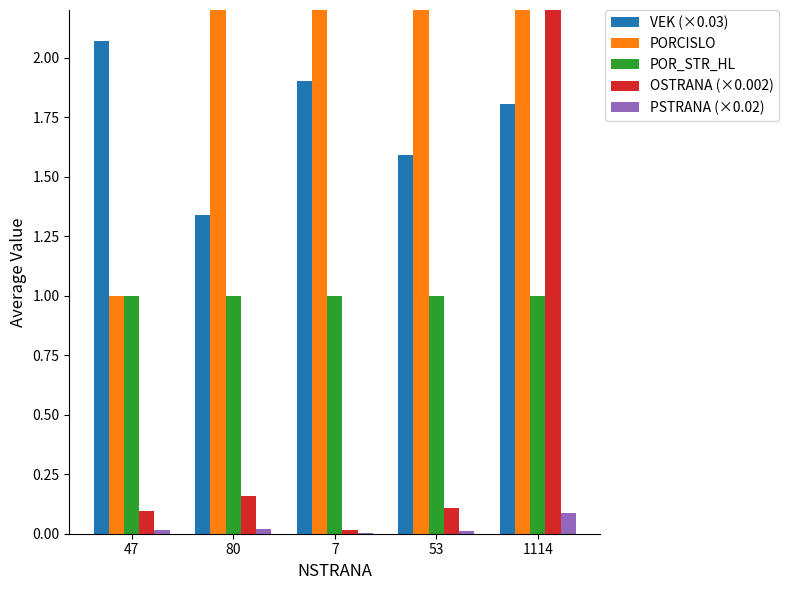

Rank the series by their maximum value, from lowest to highest.

PSTRANA (×0.02), POR_STR_HL, VEK (×0.03), OSTRANA (×0.002), PORCISLO